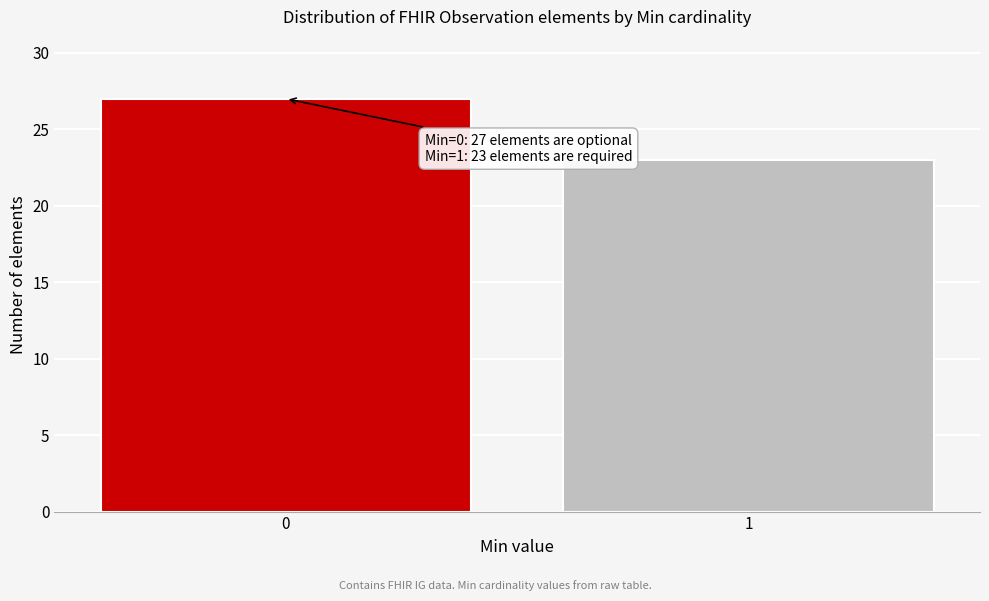

Reading right to left, transcribe all the data shown in this chart.

23	27